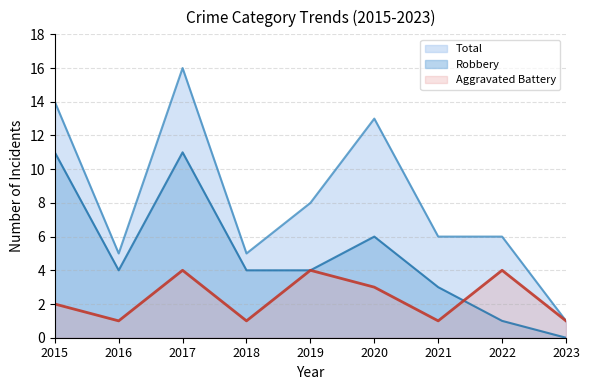

What is the value of the Aggravated Battery point at the 3rd from the left?

4